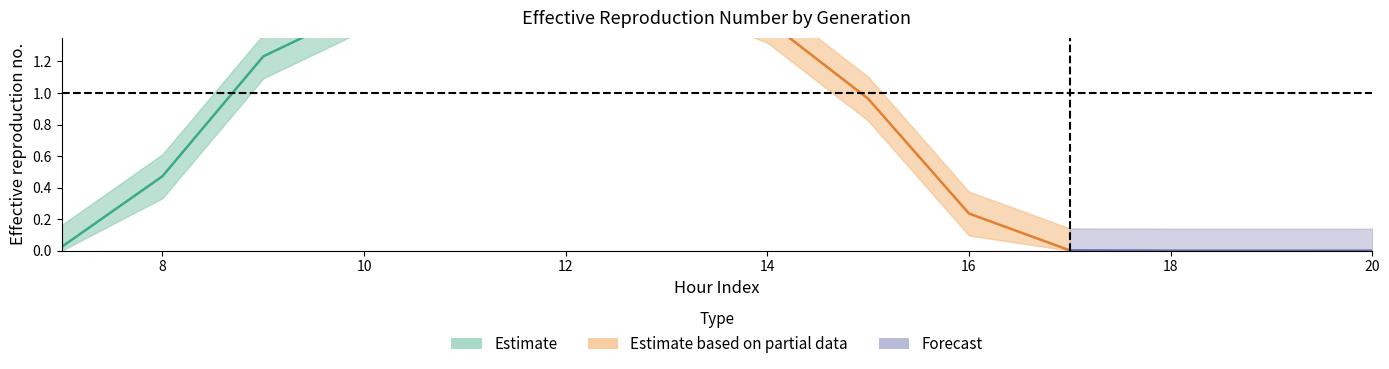

True or false: Gen2_row and Gen3_row intersect in this chart.

False